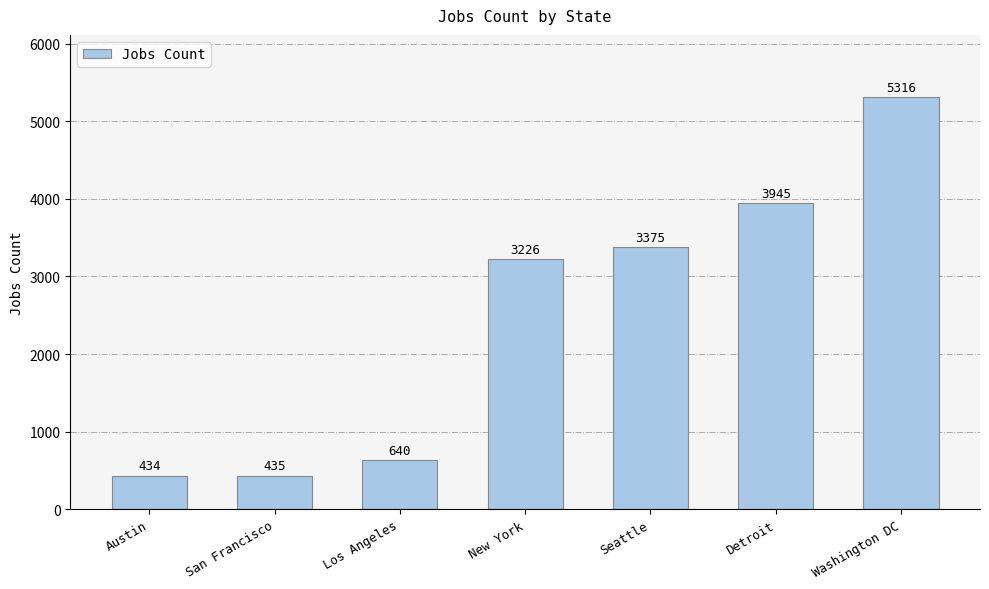

Rank the categories by value from highest to lowest.

Washington DC, Detroit, Seattle, New York, Los Angeles, San Francisco, Austin